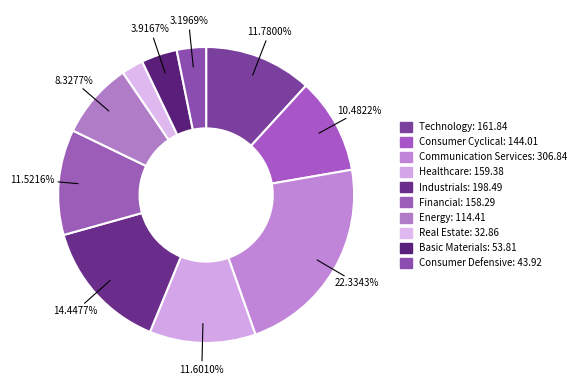

How many segments does this pie chart have?

10